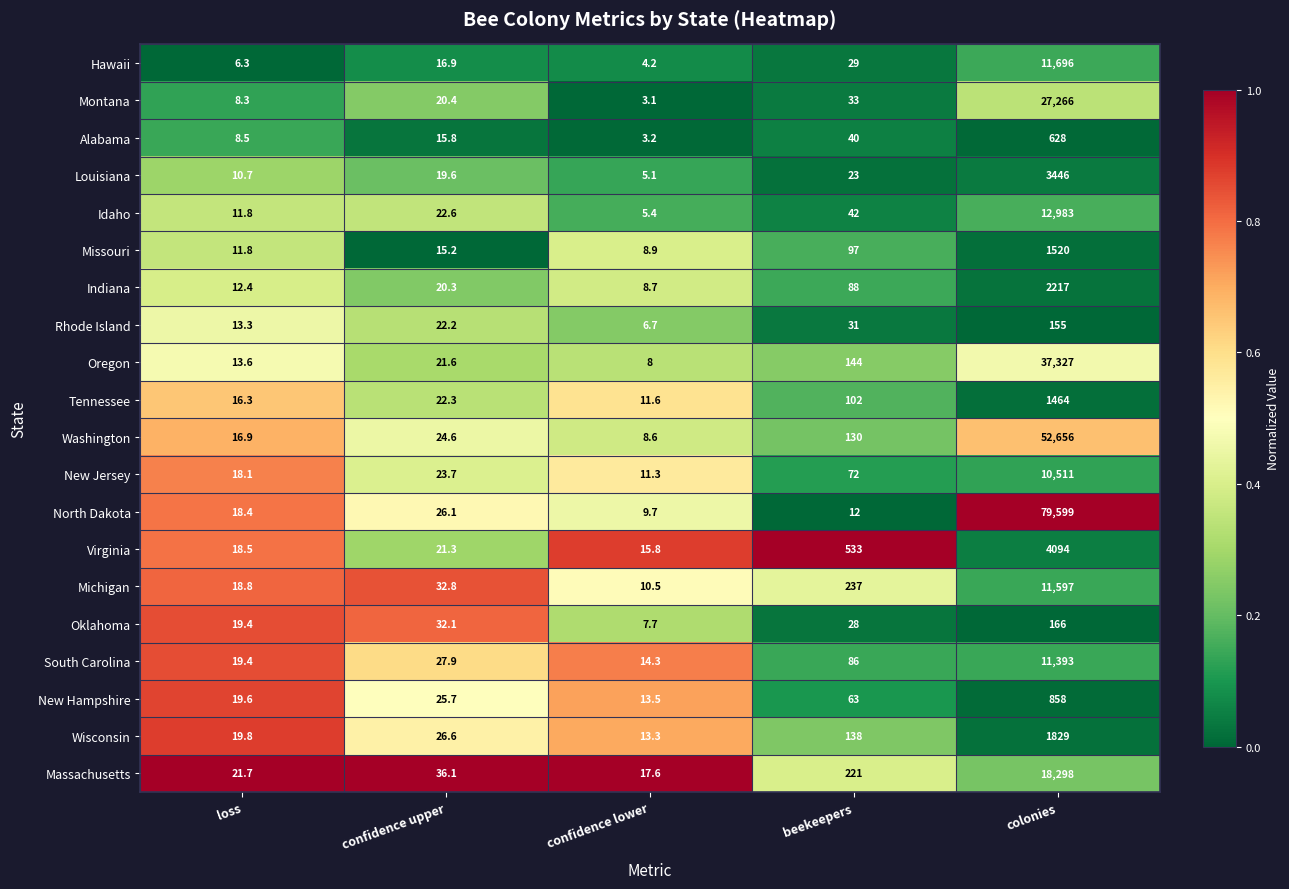

Which category has the lowest value in the Hawaii series?

confidence lower